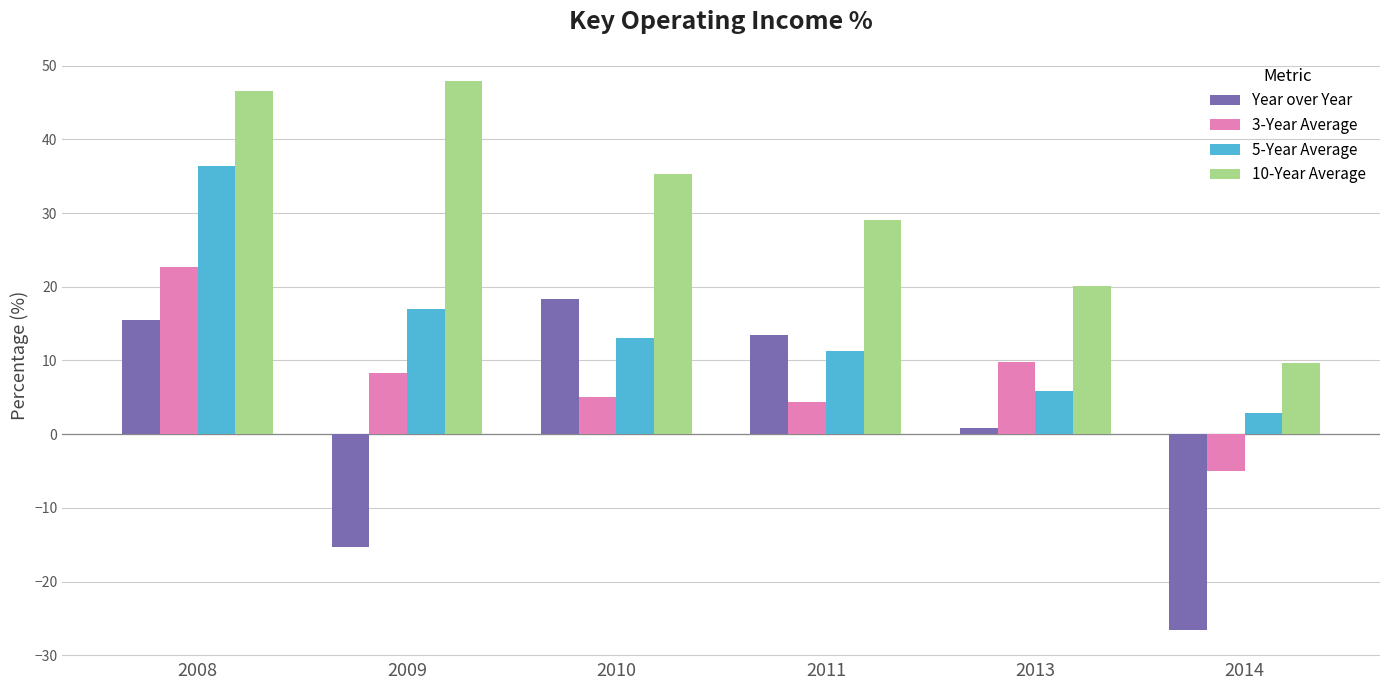

List the series in order of their overall mean, lowest first.

Year over Year, 3-Year Average, 5-Year Average, 10-Year Average